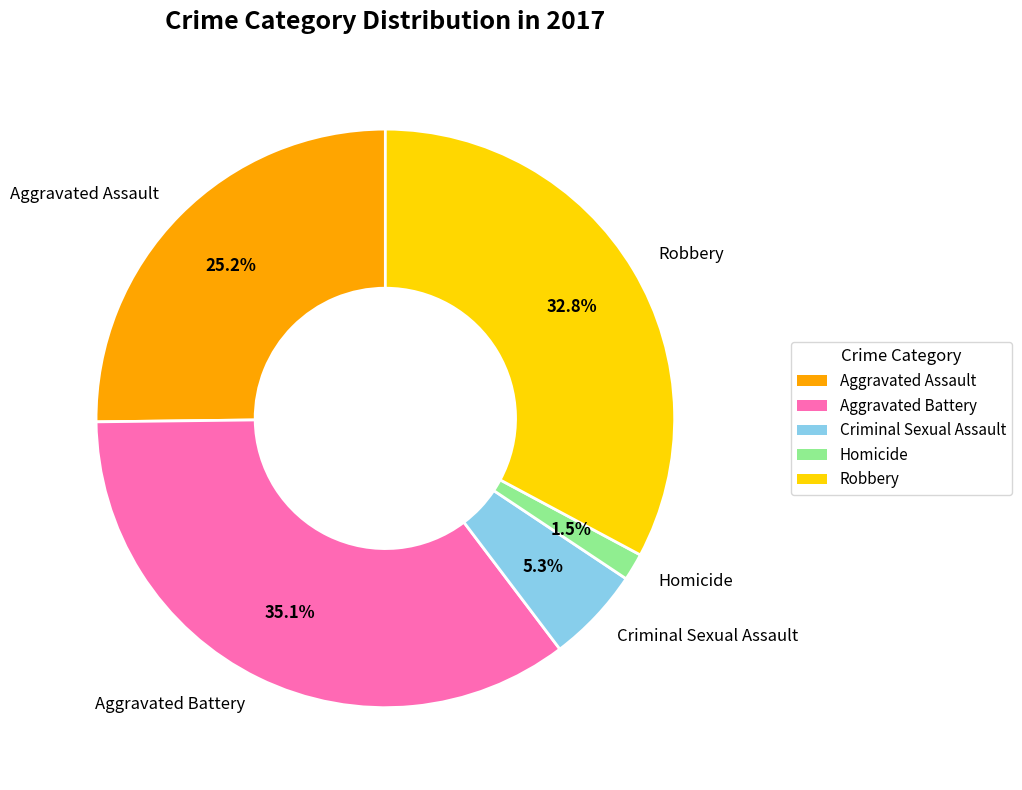

To the nearest percent, what is the average slice percentage?

20%